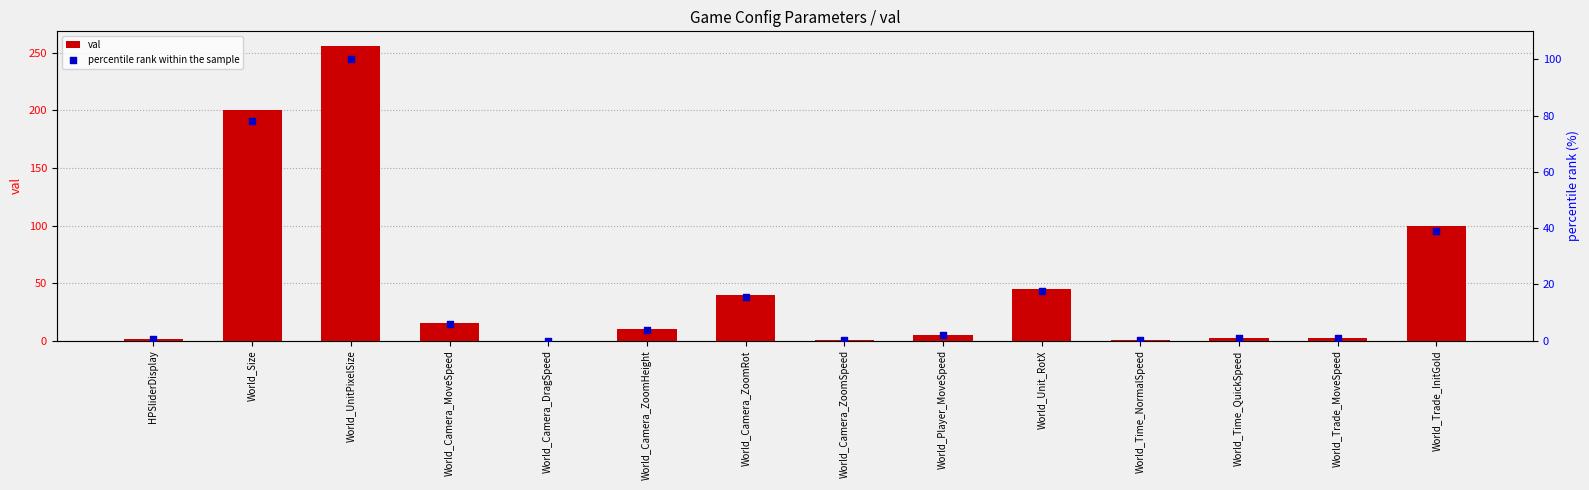

What are all the series names shown in the legend?

val, percentile rank within the sample